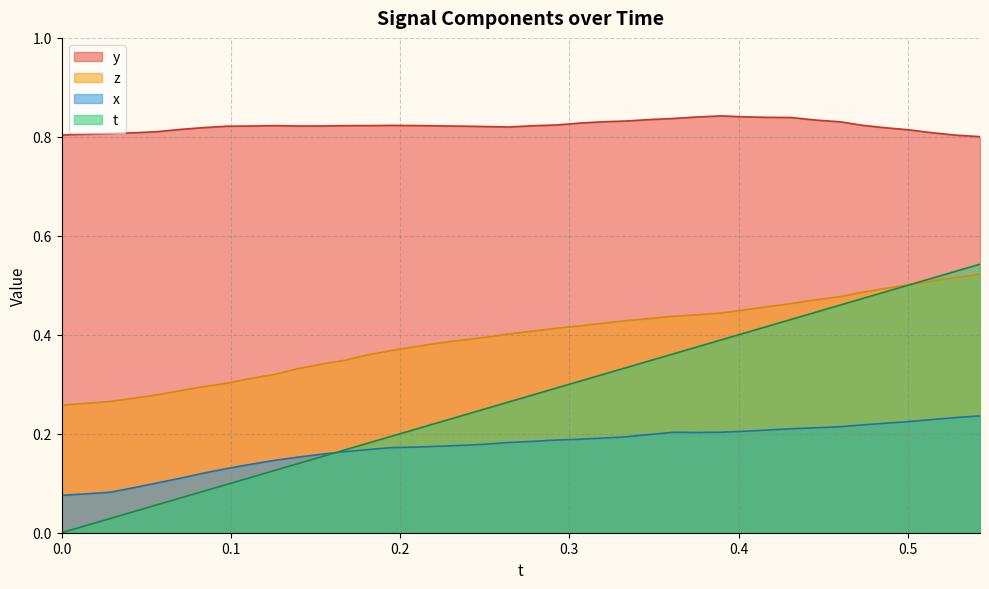

Which series has the widest spread of values?

t